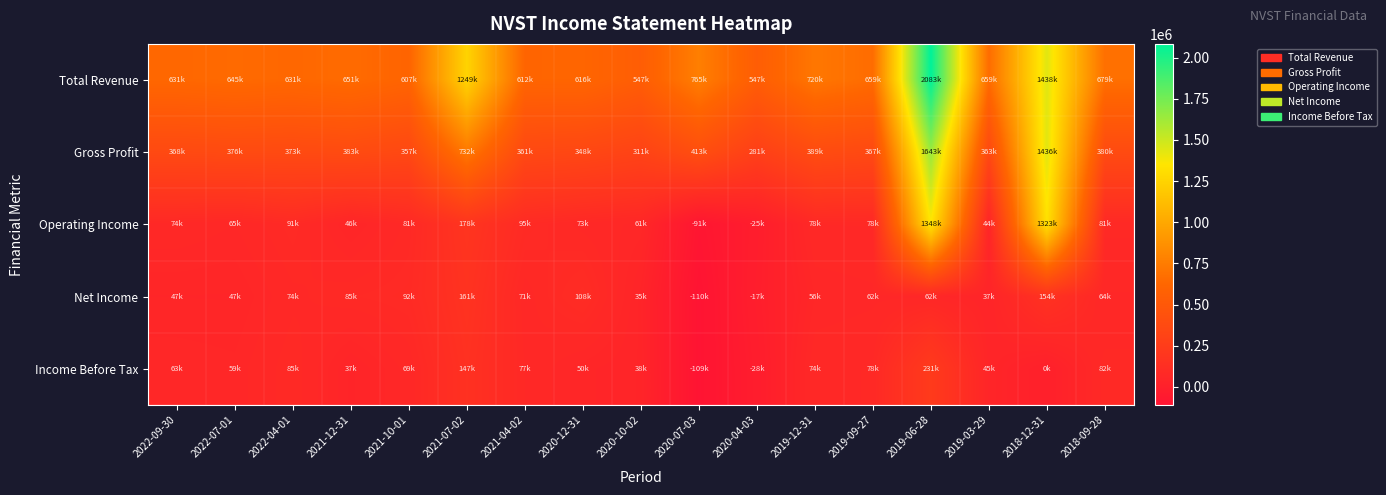

Between 2019-09-27 and 2021-04-02, which is larger?

2019-09-27